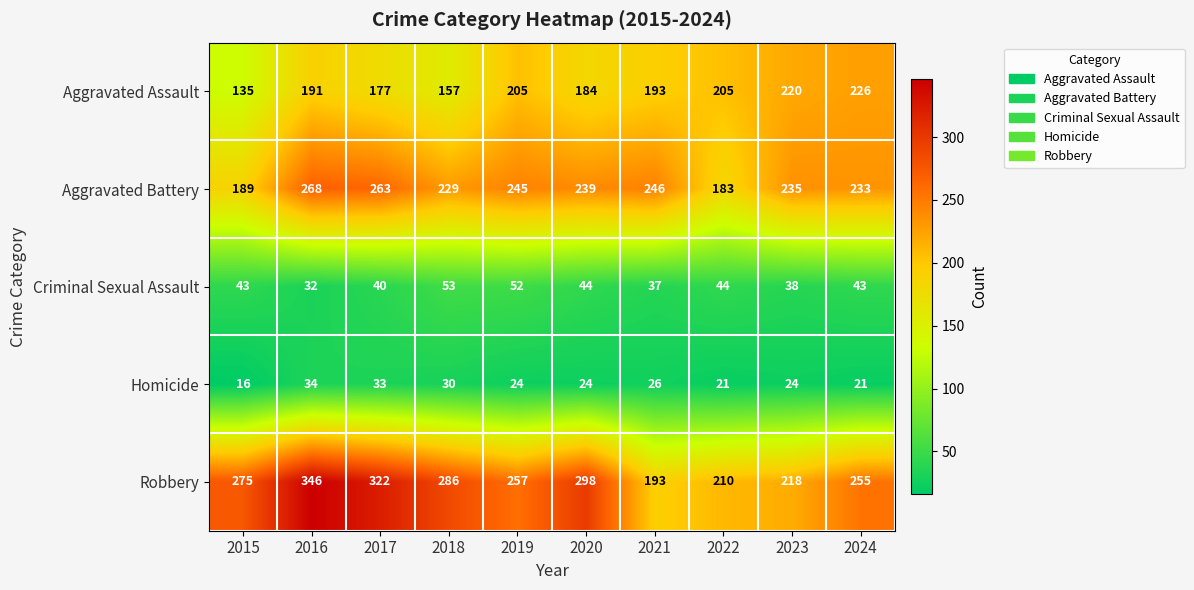

What is the sum of all Homicide values?

253